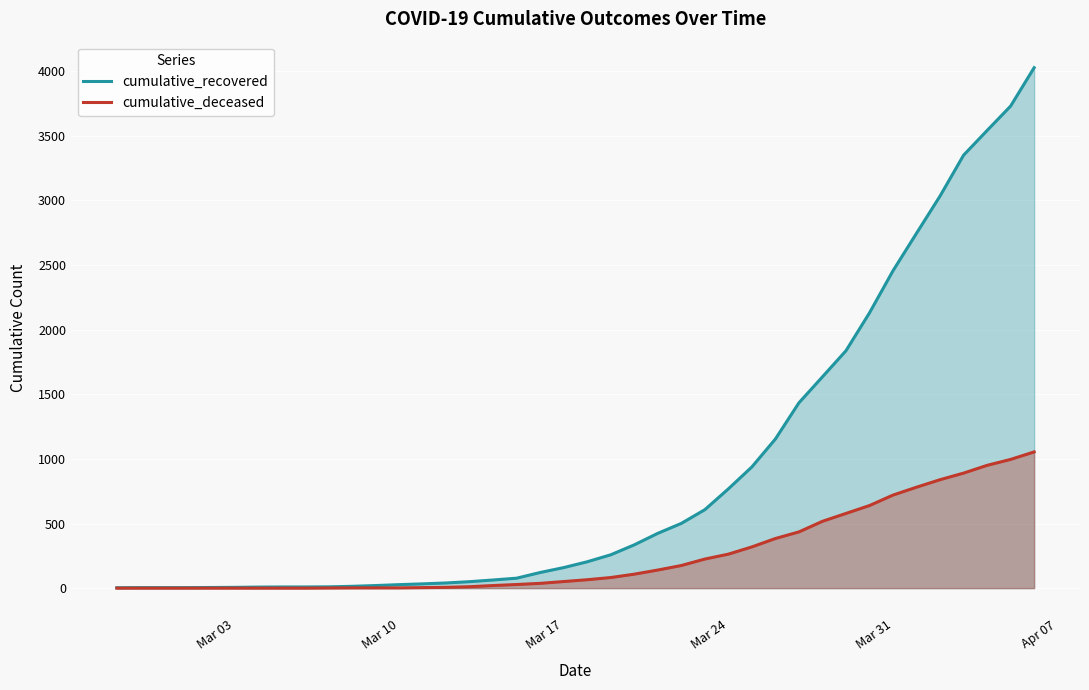

What is the highest value of the cumulative_recovered series?

4027